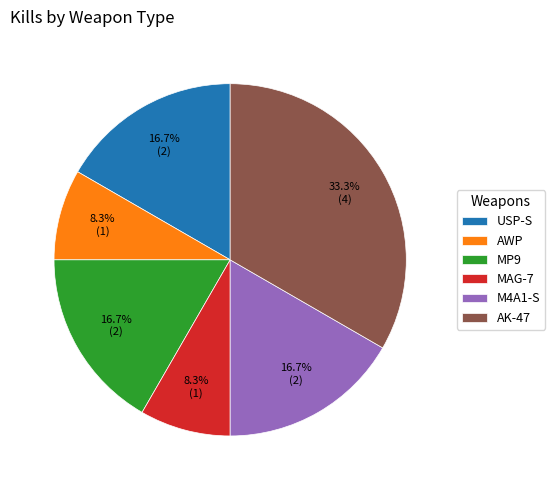

What percentage do MP9 and AK-47 together represent?

50.0%